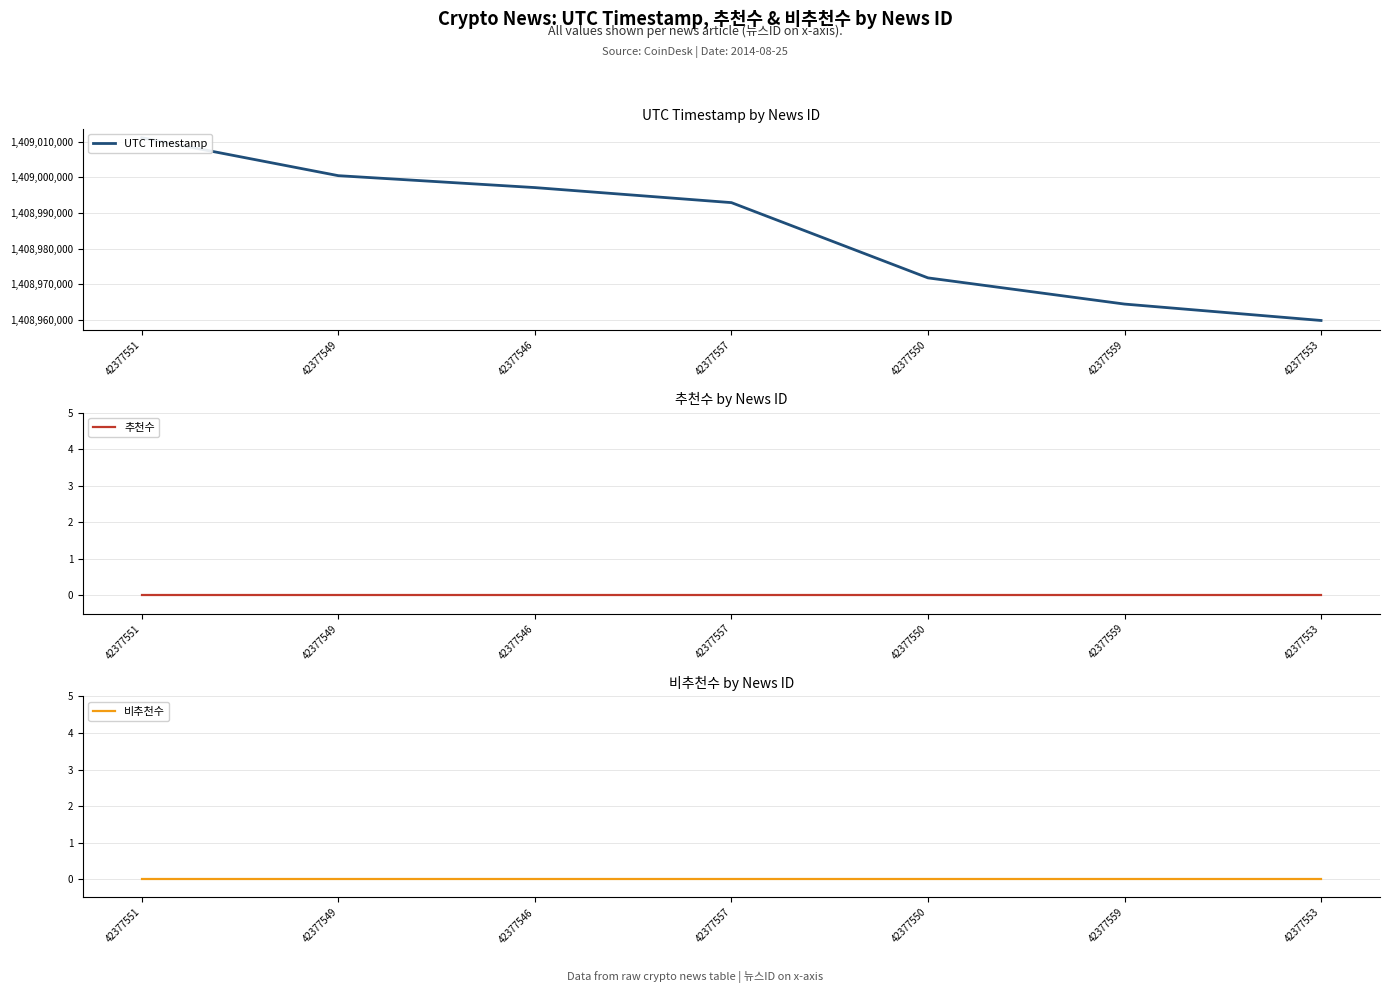

Reading left to right, what are all the values shown in this chart?

UTC Timestamp: 42377551=1409011161	42377549=1409000501	42377546=1408997151	42377557=1408992919	42377550=1408971749	42377559=1408964381	42377553=1408959764
추천수: 42377551=0	42377549=0	42377546=0	42377557=0	42377550=0	42377559=0	42377553=0
비추천수: 42377551=0	42377549=0	42377546=0	42377557=0	42377550=0	42377559=0	42377553=0